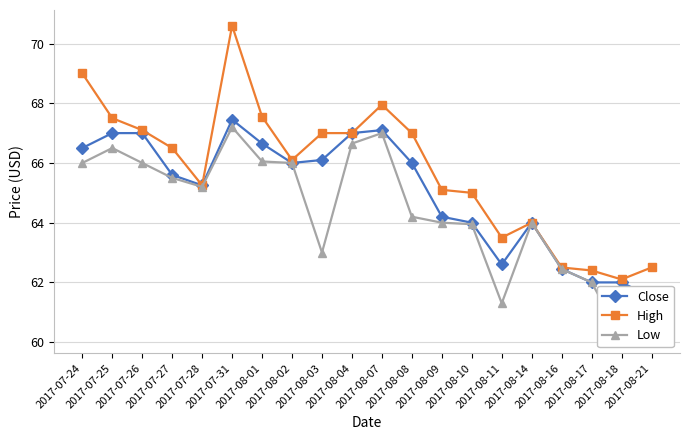

True or false: Low and Close intersect in this chart.

False